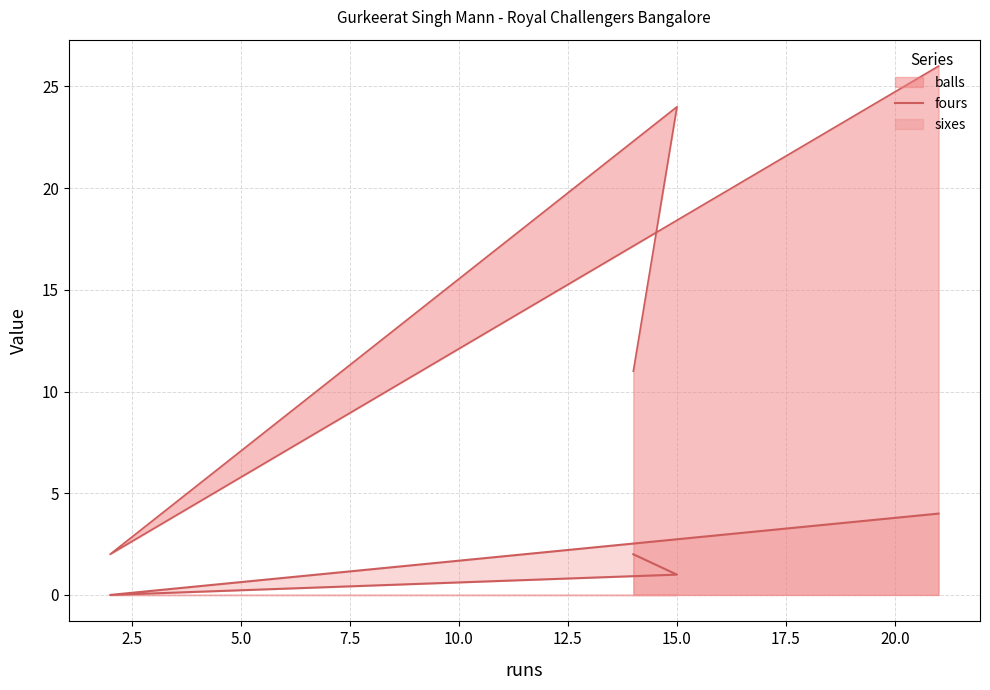

Is it true that the value at 7.5 is 3?

False